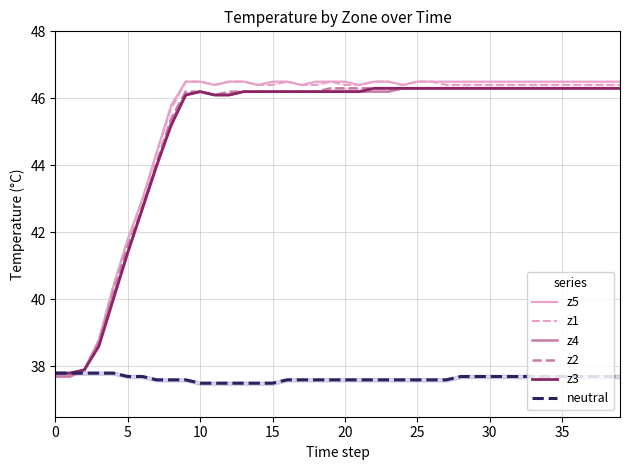

How many distinct data groups are displayed?

6